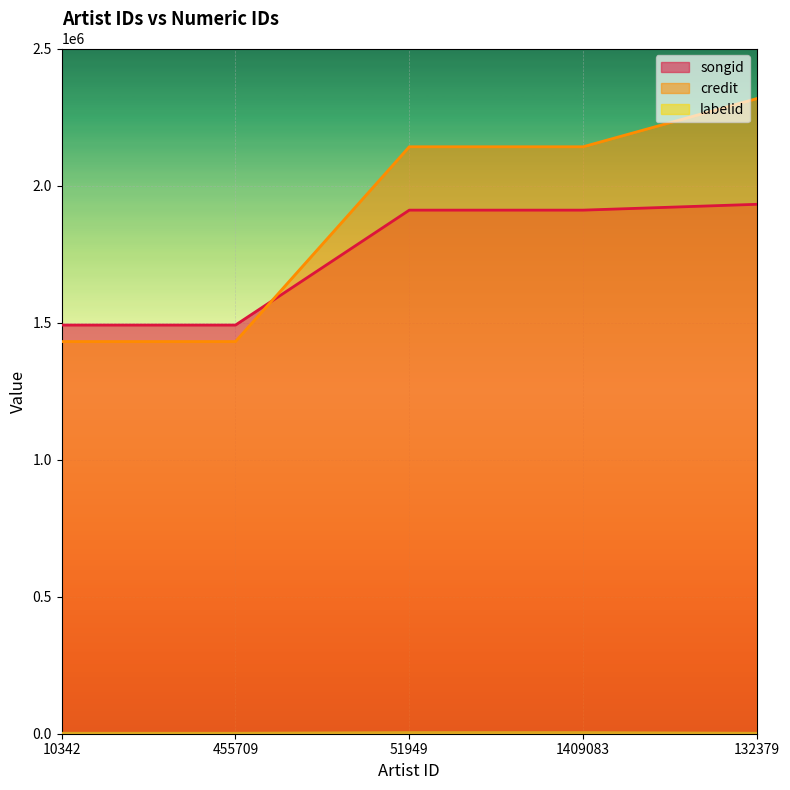

How many data points in songid are less than 1910275?

2